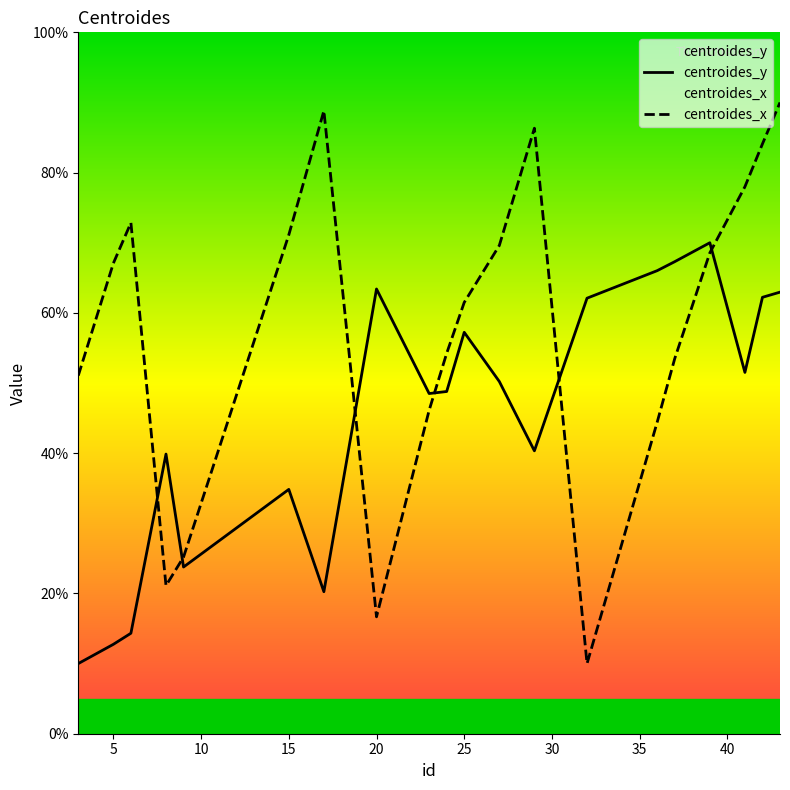

How many interior local peaks does the centroides_y series have?

5